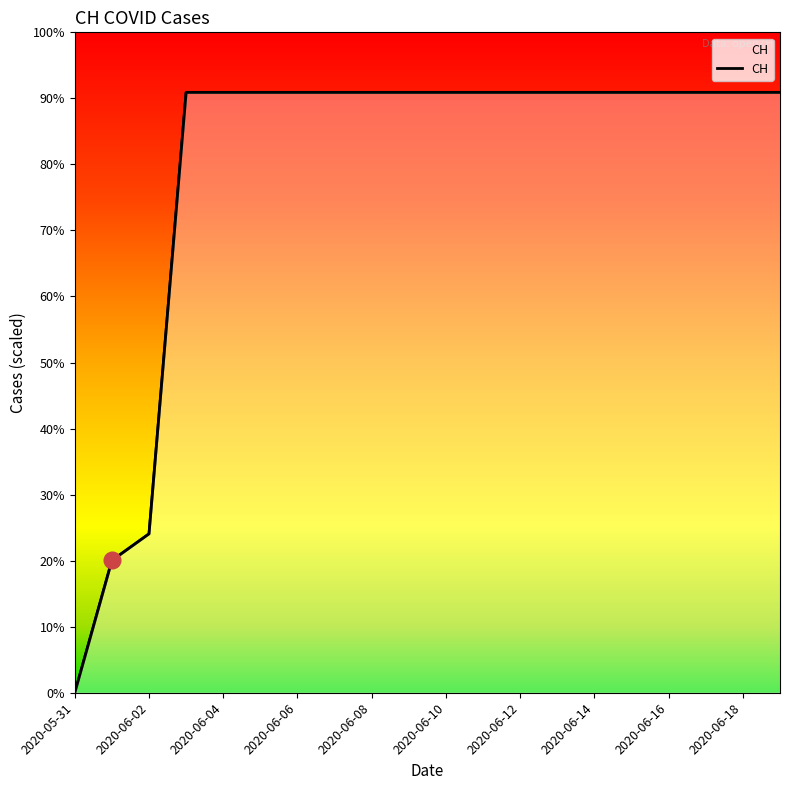

What position from the right is 2020-06-14?

6